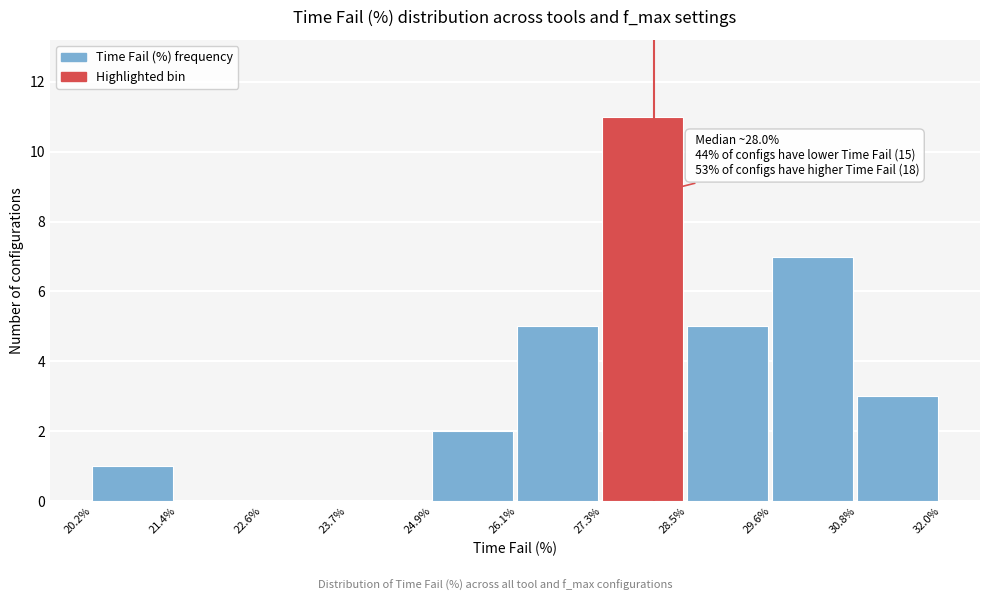

Which range on the x-axis has the tallest bar?

27.3% to 28.5%